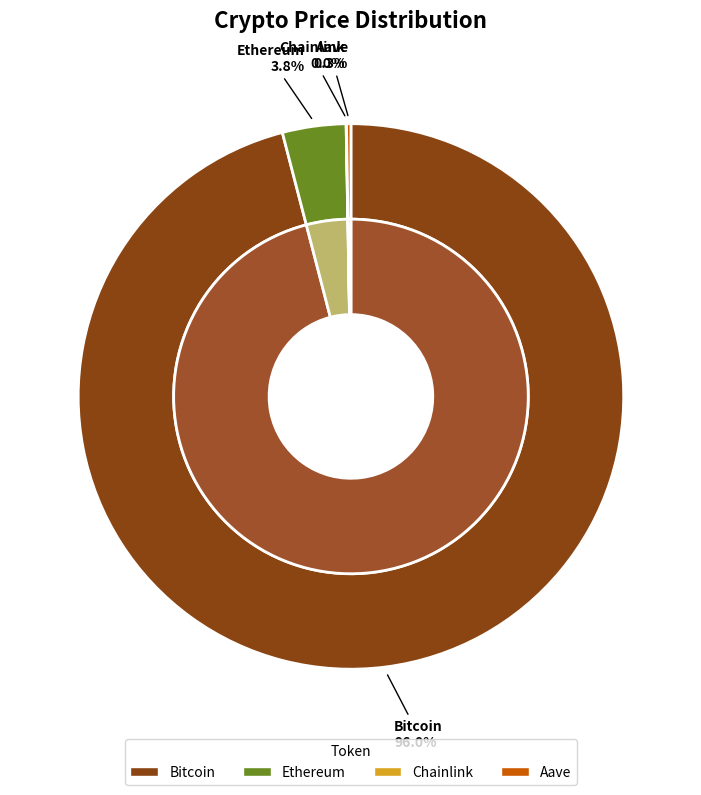

What is the change in value from Bitcoin to Ethereum?

-110512.5